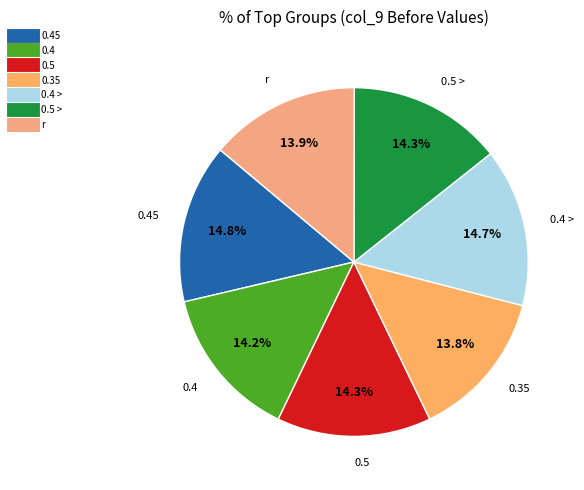

How many segments does this pie chart have?

7